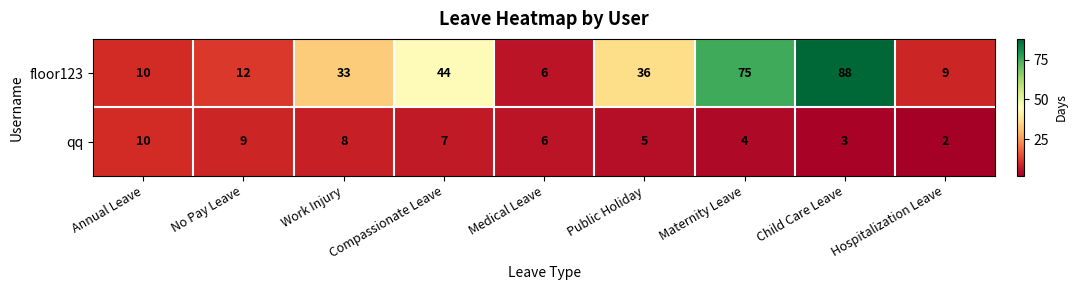

What is the sum of the qq values at Annual Leave and Public Holiday?

15